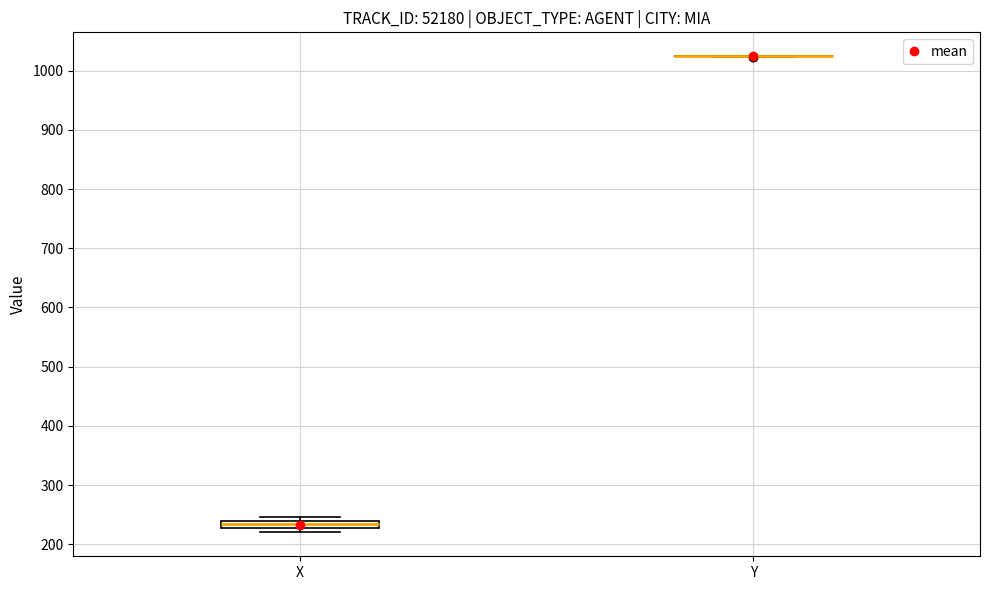

Which box is the tallest, from its lower edge to its upper edge?

X